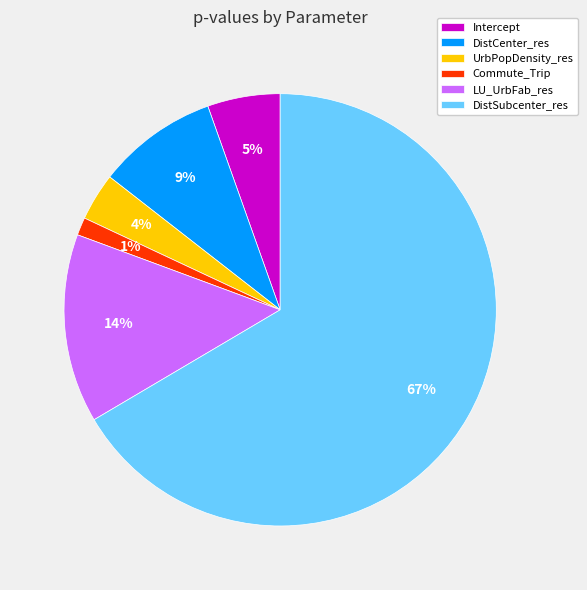

To the nearest percent, what is the average slice percentage?

17%